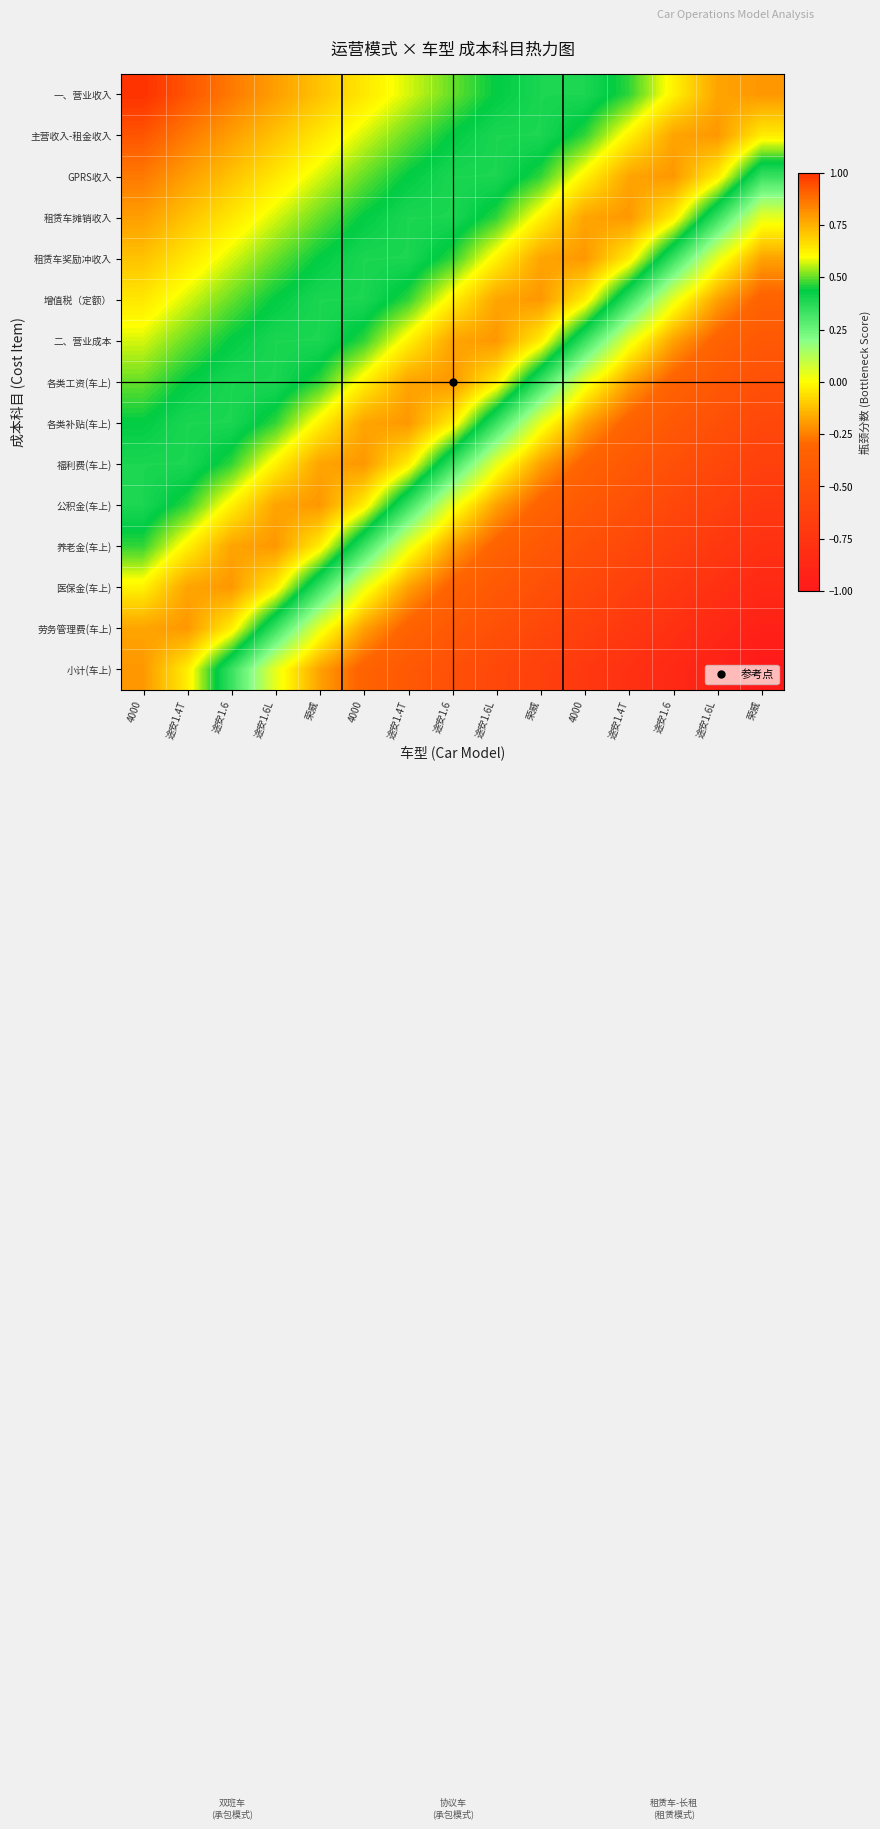

Reading right to left, what are all the values shown in this chart?

一、营业收入: 荣威=0.8	途安1.6L=0.8	途安1.6=0.6	途安1.4T=0.5	4000=0.4	荣威=0.4	途安1.6L=0.4	途安1.6=0.5	途安1.4T=0.6	4000=0.6	荣威=0.7	途安1.6L=0.8	途安1.6=0.9	途安1.4T=0.9	4000=1.0
主营收入-租金收入: 荣威=0.6	途安1.6L=0.8	途安1.6=0.8	途安1.4T=0.6	4000=0.5	荣威=0.4	途安1.6L=0.4	途安1.6=0.4	途安1.4T=0.5	4000=0.6	荣威=0.6	途安1.6L=0.7	途安1.6=0.8	途安1.4T=0.9	4000=0.9
GPRS收入: 荣威=0.3	途安1.6L=0.6	途安1.6=0.8	途安1.4T=0.8	4000=0.6	荣威=0.5	途安1.6L=0.4	途安1.6=0.4	途安1.4T=0.4	4000=0.5	荣威=0.6	途安1.6L=0.6	途安1.6=0.7	途安1.4T=0.8	4000=0.9
租赁车摊销收入: 荣威=0.0	途安1.6L=0.3	途安1.6=0.6	途安1.4T=0.8	4000=0.8	荣威=0.6	途安1.6L=0.5	途安1.6=0.4	途安1.4T=0.4	4000=0.4	荣威=0.5	途安1.6L=0.6	途安1.6=0.6	途安1.4T=0.7	4000=0.8
租赁车奖励冲收入: 荣威=-0.2	途安1.6L=0.0	途安1.6=0.3	途安1.4T=0.6	4000=0.8	荣威=0.8	途安1.6L=0.6	途安1.6=0.5	途安1.4T=0.4	4000=0.4	荣威=0.4	途安1.6L=0.5	途安1.6=0.6	途安1.4T=0.6	4000=0.7
增值税（定额）: 荣威=-0.3	途安1.6L=-0.2	途安1.6=0.0	途安1.4T=0.3	4000=0.6	荣威=0.8	途安1.6L=0.8	途安1.6=0.6	途安1.4T=0.5	4000=0.4	荣威=0.4	途安1.6L=0.4	途安1.6=0.5	途安1.4T=0.6	4000=0.6
二、营业成本: 荣威=-0.4	途安1.6L=-0.3	途安1.6=-0.2	途安1.4T=0.0	4000=0.3	荣威=0.6	途安1.6L=0.8	途安1.6=0.8	途安1.4T=0.6	4000=0.5	荣威=0.4	途安1.6L=0.4	途安1.6=0.4	途安1.4T=0.5	4000=0.6
各类工资(车上): 荣威=-0.5	途安1.6L=-0.4	途安1.6=-0.3	途安1.4T=-0.2	4000=0.0	荣威=0.3	途安1.6L=0.6	途安1.6=0.8	途安1.4T=0.8	4000=0.6	荣威=0.5	途安1.6L=0.4	途安1.6=0.4	途安1.4T=0.4	4000=0.5
各类补贴(车上): 荣威=-0.6	途安1.6L=-0.5	途安1.6=-0.4	途安1.4T=-0.3	4000=-0.2	荣威=0.0	途安1.6L=0.3	途安1.6=0.6	途安1.4T=0.8	4000=0.8	荣威=0.6	途安1.6L=0.5	途安1.6=0.4	途安1.4T=0.4	4000=0.4
福利费(车上): 荣威=-0.6	途安1.6L=-0.6	途安1.6=-0.5	途安1.4T=-0.4	4000=-0.3	荣威=-0.2	途安1.6L=0.0	途安1.6=0.3	途安1.4T=0.6	4000=0.8	荣威=0.8	途安1.6L=0.6	途安1.6=0.5	途安1.4T=0.4	4000=0.4
公积金(车上): 荣威=-0.7	途安1.6L=-0.6	途安1.6=-0.6	途安1.4T=-0.5	4000=-0.4	荣威=-0.3	途安1.6L=-0.2	途安1.6=0.0	途安1.4T=0.3	4000=0.6	荣威=0.8	途安1.6L=0.8	途安1.6=0.6	途安1.4T=0.5	4000=0.4
养老金(车上): 荣威=-0.8	途安1.6L=-0.7	途安1.6=-0.6	途安1.4T=-0.6	4000=-0.5	荣威=-0.4	途安1.6L=-0.3	途安1.6=-0.2	途安1.4T=0.0	4000=0.3	荣威=0.6	途安1.6L=0.8	途安1.6=0.8	途安1.4T=0.6	4000=0.5
医保金(车上): 荣威=-0.9	途安1.6L=-0.8	途安1.6=-0.7	途安1.4T=-0.6	4000=-0.6	荣威=-0.5	途安1.6L=-0.4	途安1.6=-0.3	途安1.4T=-0.2	4000=0.0	荣威=0.3	途安1.6L=0.6	途安1.6=0.8	途安1.4T=0.8	4000=0.6
劳务管理费(车上): 荣威=-0.9	途安1.6L=-0.9	途安1.6=-0.8	途安1.4T=-0.7	4000=-0.6	荣威=-0.6	途安1.6L=-0.5	途安1.6=-0.4	途安1.4T=-0.3	4000=-0.2	荣威=0.0	途安1.6L=0.3	途安1.6=0.6	途安1.4T=0.8	4000=0.8
小计(车上): 荣威=-1.0	途安1.6L=-0.9	途安1.6=-0.9	途安1.4T=-0.8	4000=-0.7	荣威=-0.6	途安1.6L=-0.6	途安1.6=-0.5	途安1.4T=-0.4	4000=-0.3	荣威=-0.2	途安1.6L=0.0	途安1.6=0.3	途安1.4T=0.6	4000=0.8